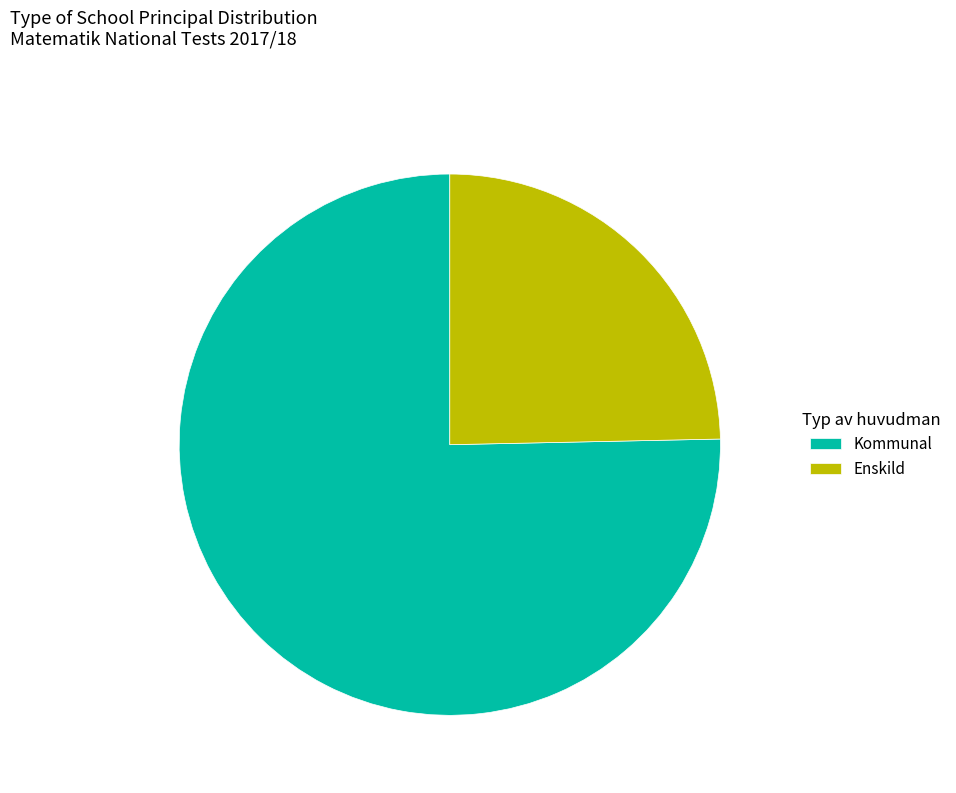

How many segments does this pie chart have?

2